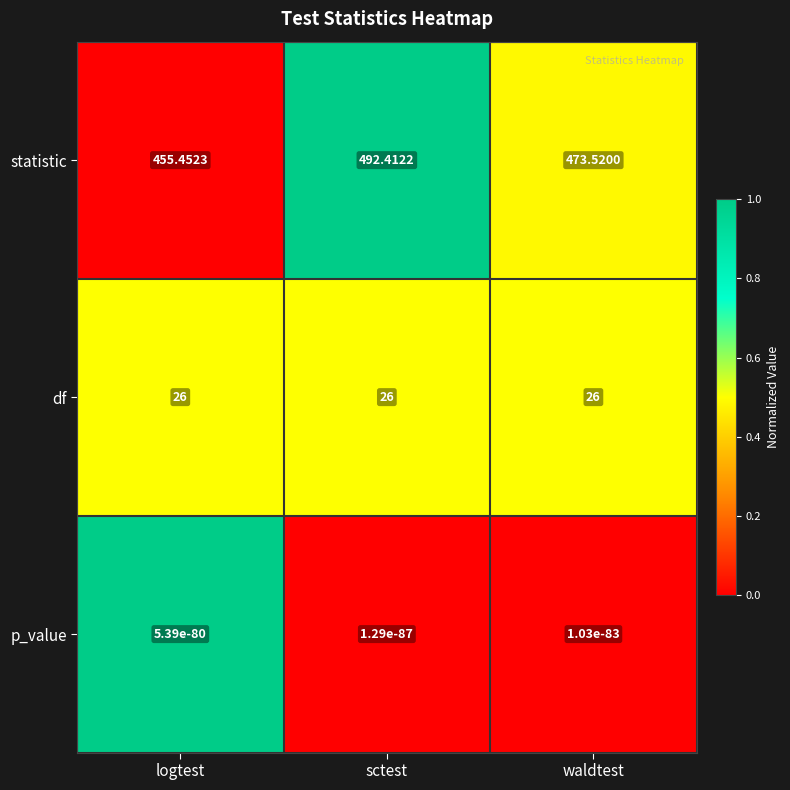

At which label is statistic closest to 473?

waldtest